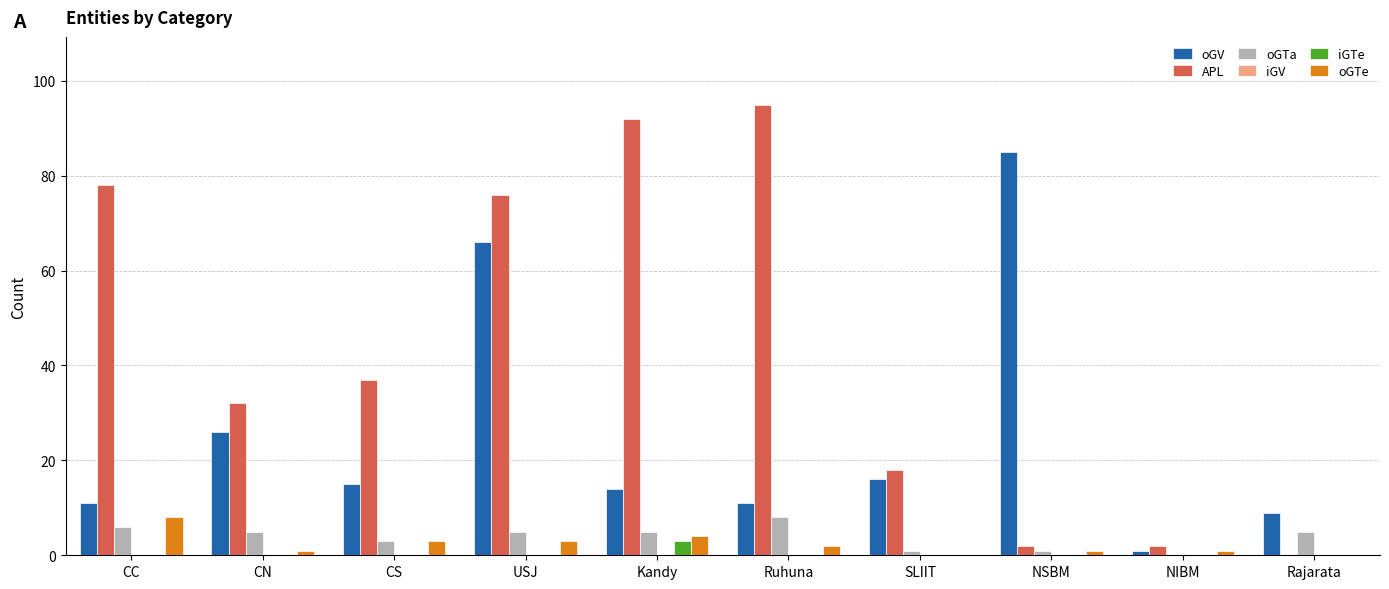

Does the chart contain stacked bars?

No